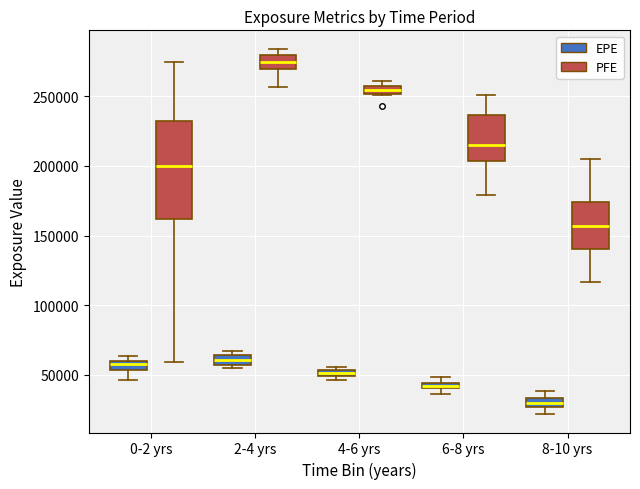

Comparing the boxes themselves (not the whiskers), which one is the tallest?

0-2 yrs (PFE)